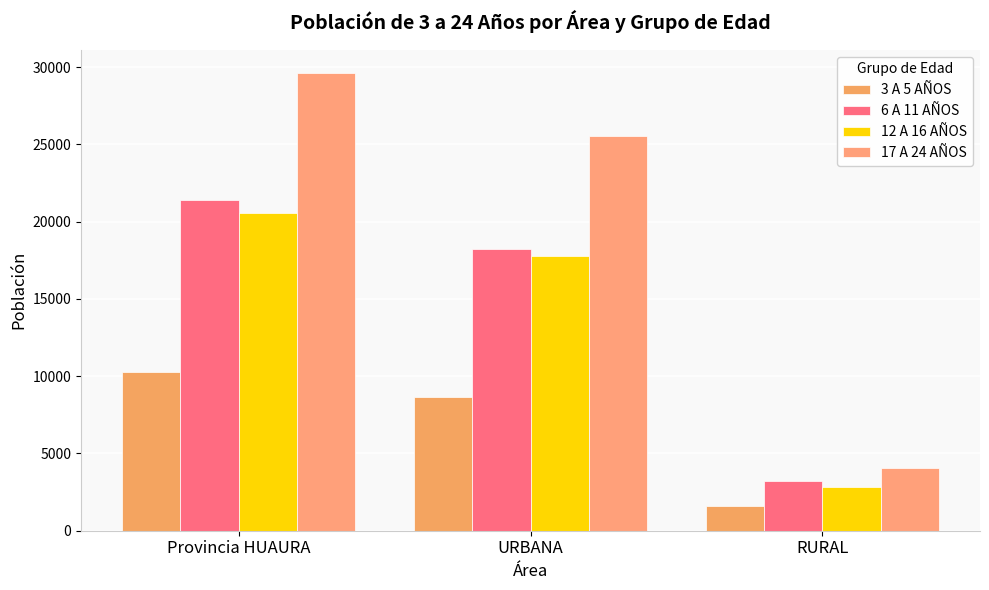

True or false: 3 A 5 AÑOS has a value of 10258 at Provincia HUAURA.

True